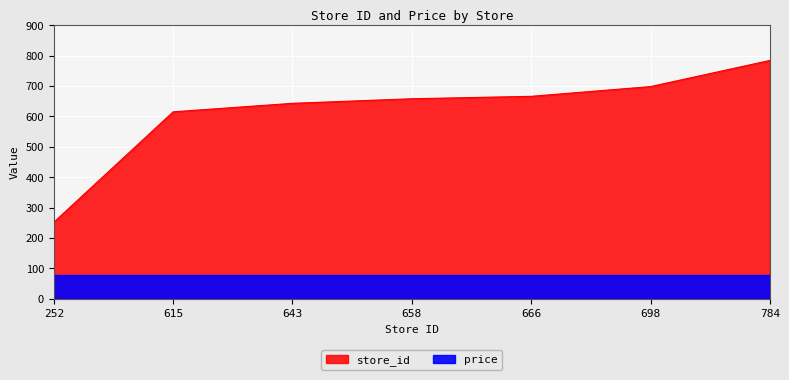

What is the value of the 6th point from the left?

698